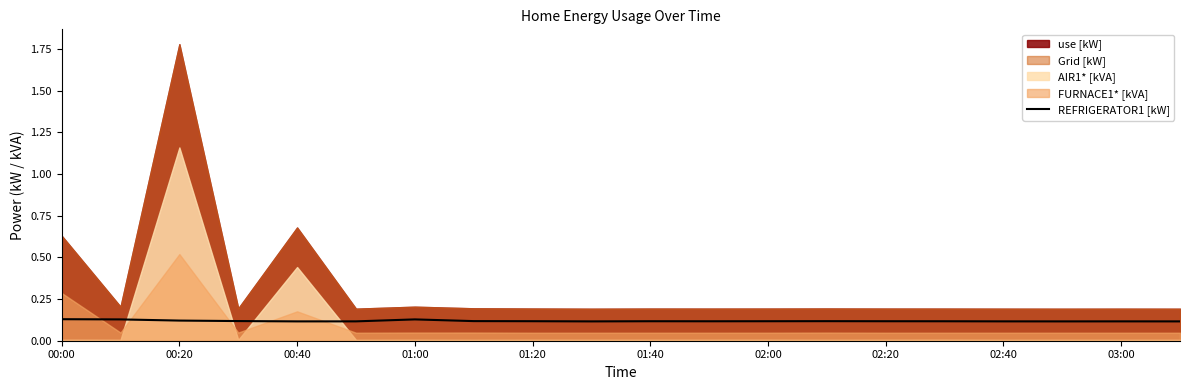

The REFRIGERATOR1 [kW] series shows 0.1 at 02:40. True or false?

True